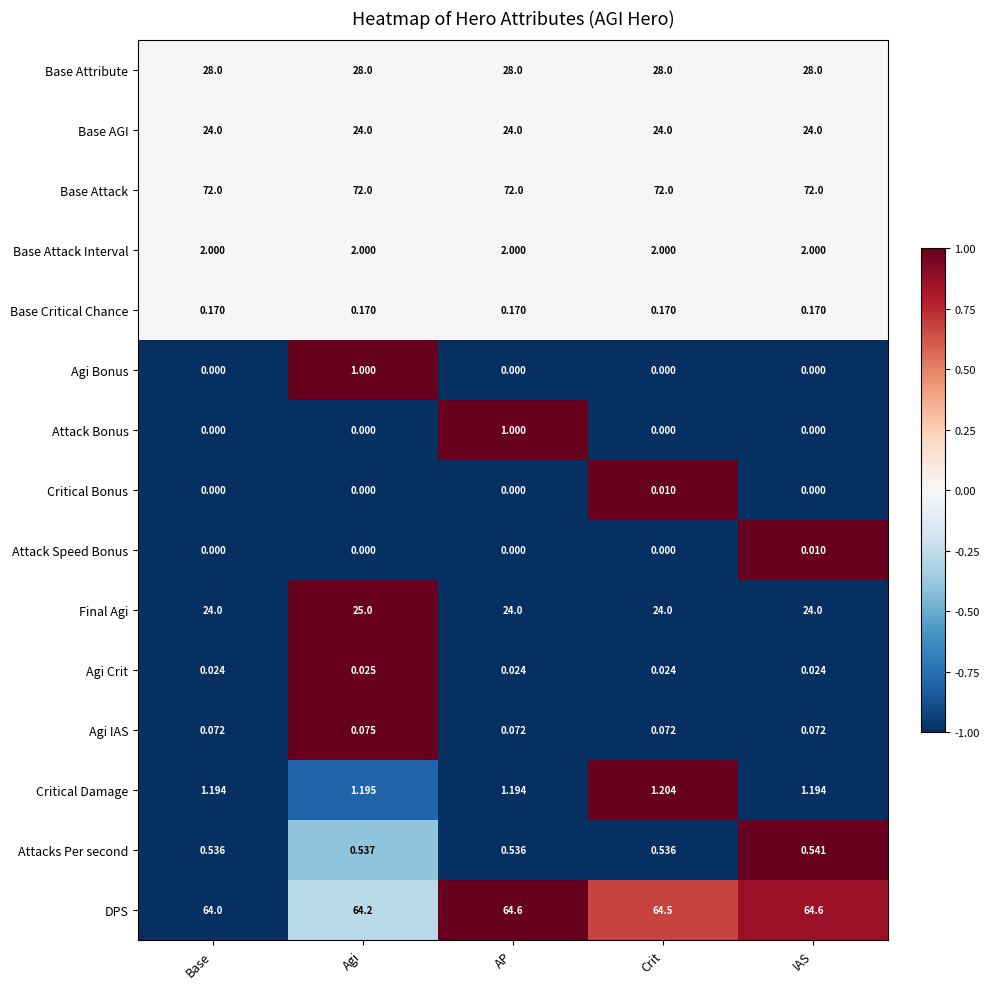

Which category has the highest value in the Attacks Per second series?

IAS